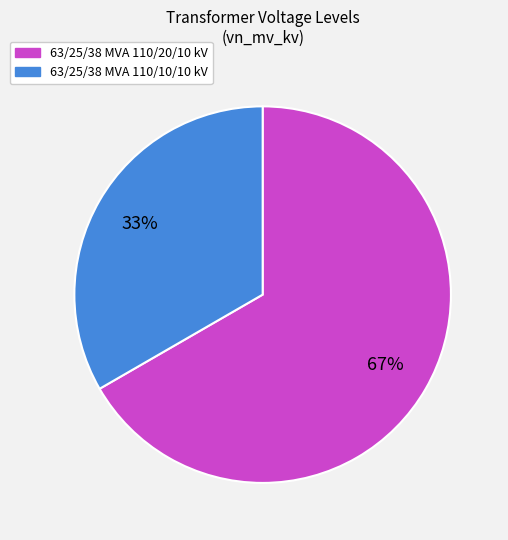

Is it true that 63/25/38 MVA 110/10/10 kV is 33% of the pie?

True